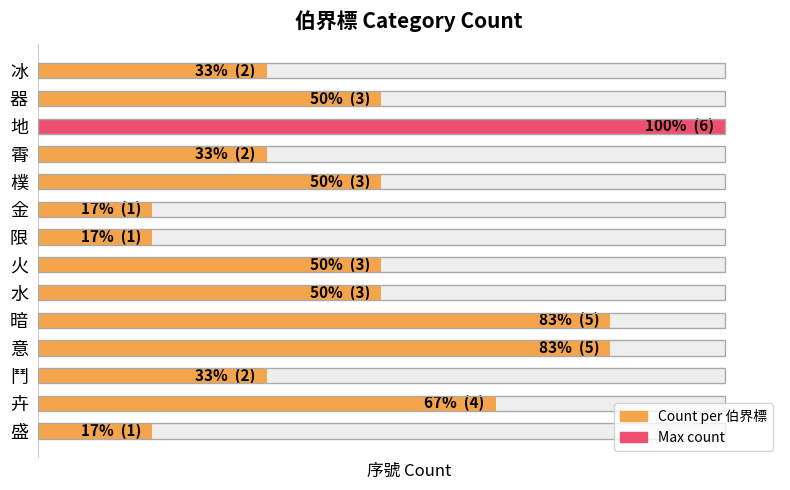

How many values exceed 3?

4